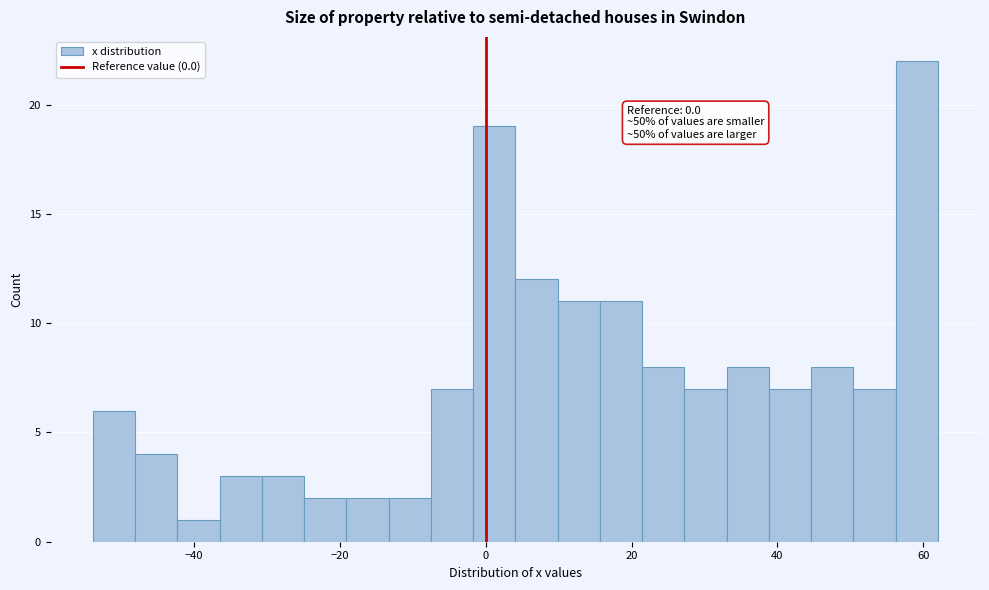

Read against the x-axis, roughly where is the centre of the tallest bar?

60